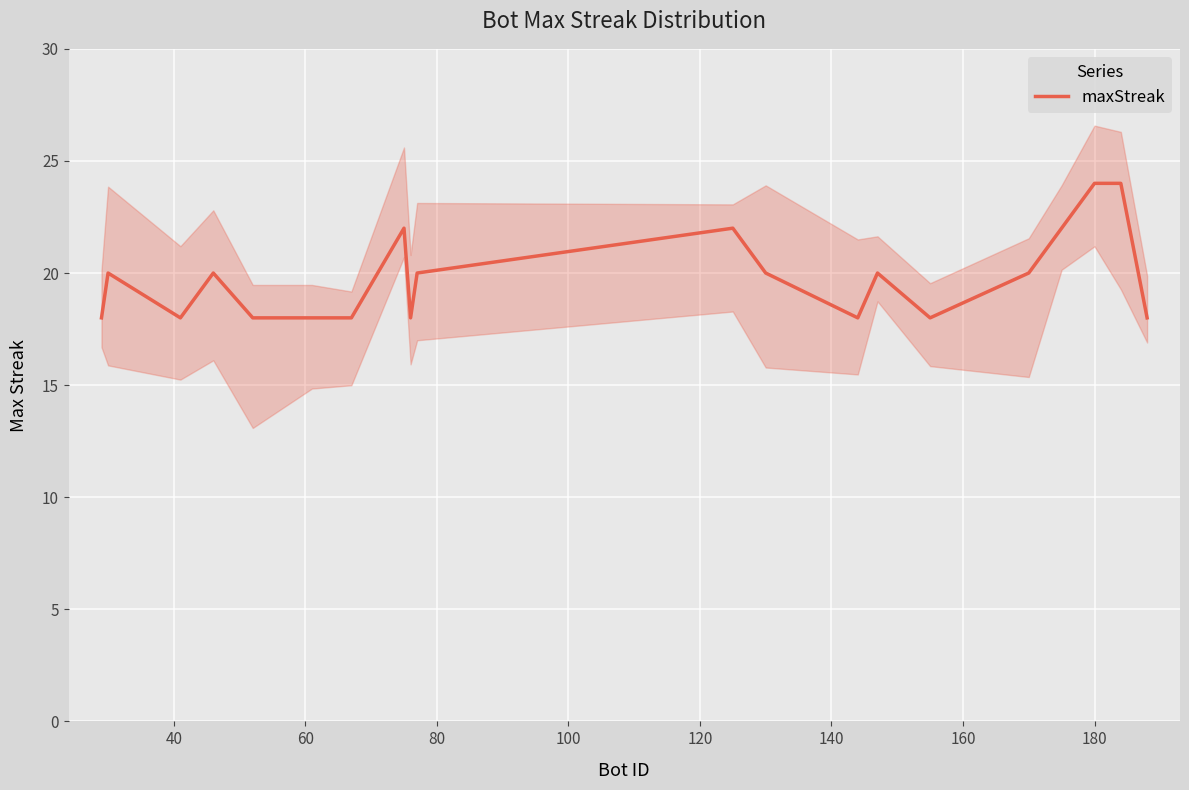

What is the smallest value displayed?

18